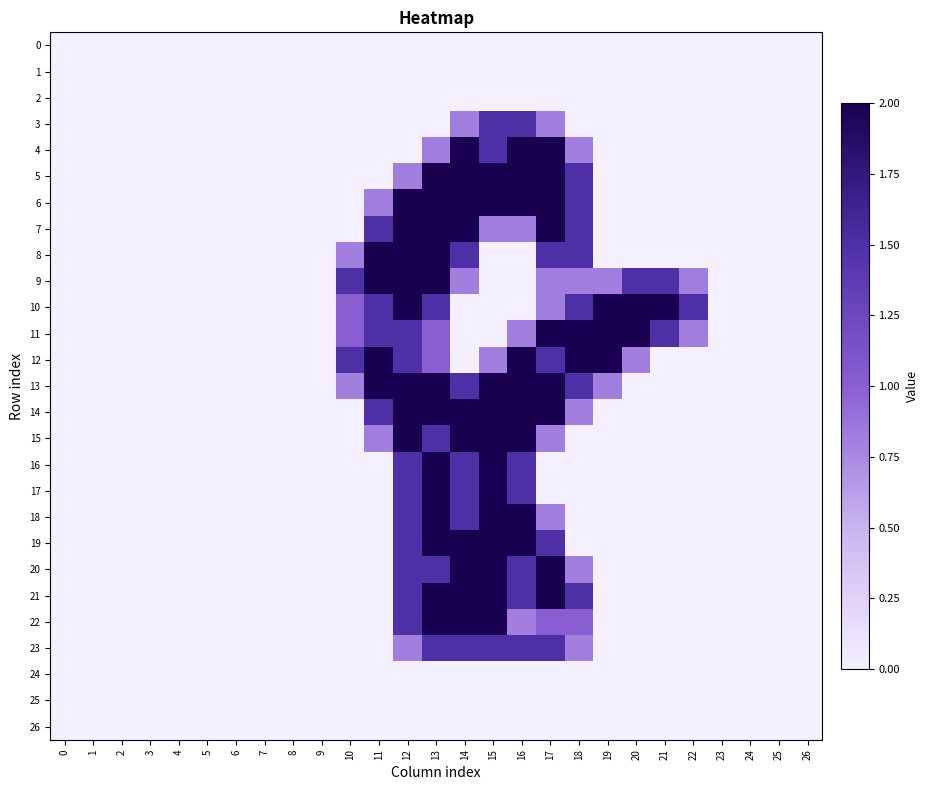

At which category is the sum across all series the highest?

13